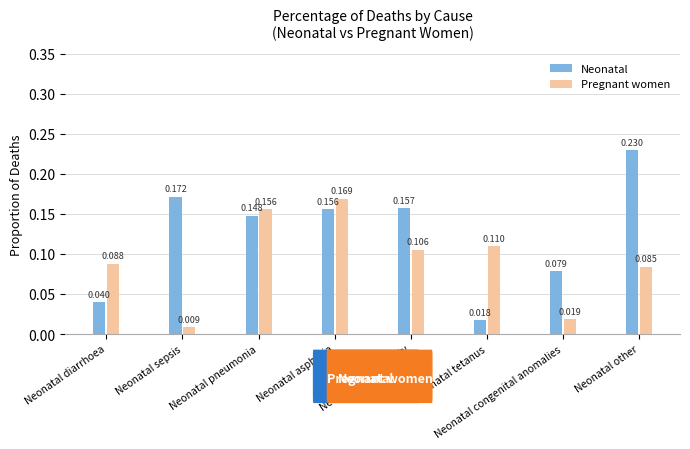

Which category has the highest value across all series?

Neonatal other